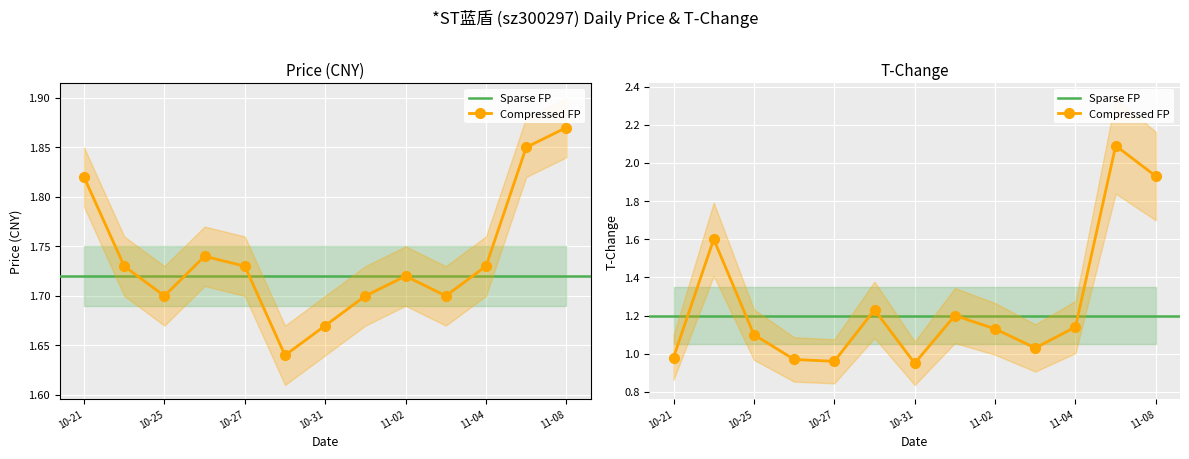

What is the minimum value shown in the chart?

0.9